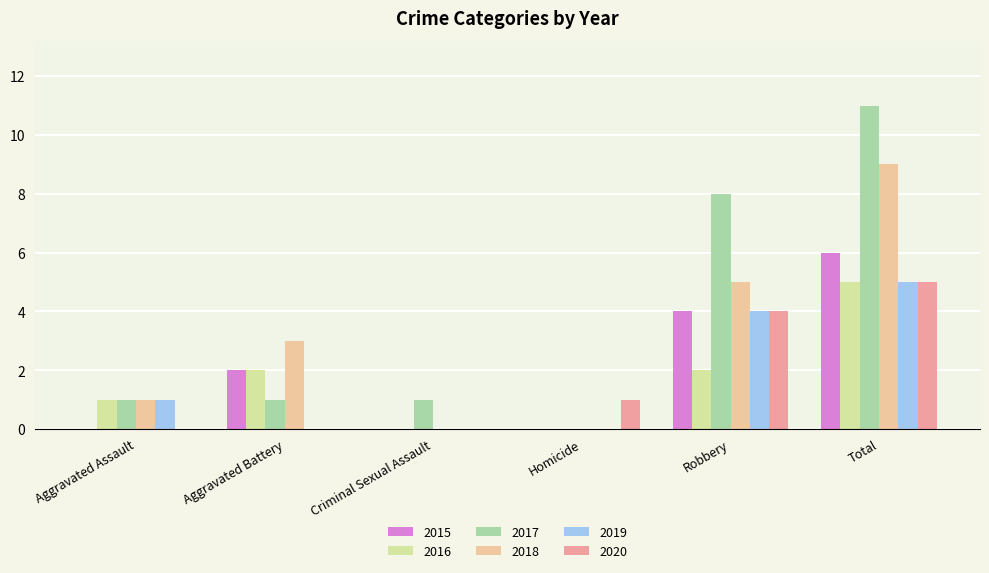

Between Aggravated Battery and Robbery, which series saw the biggest shift?

2017